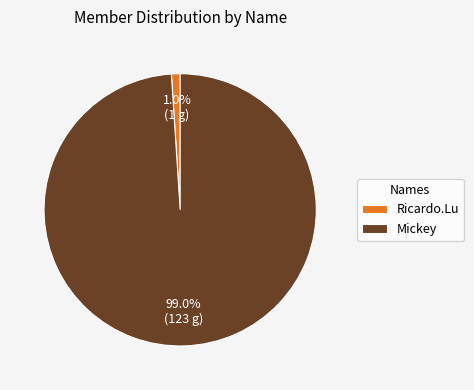

Count the number of slices in the pie.

2